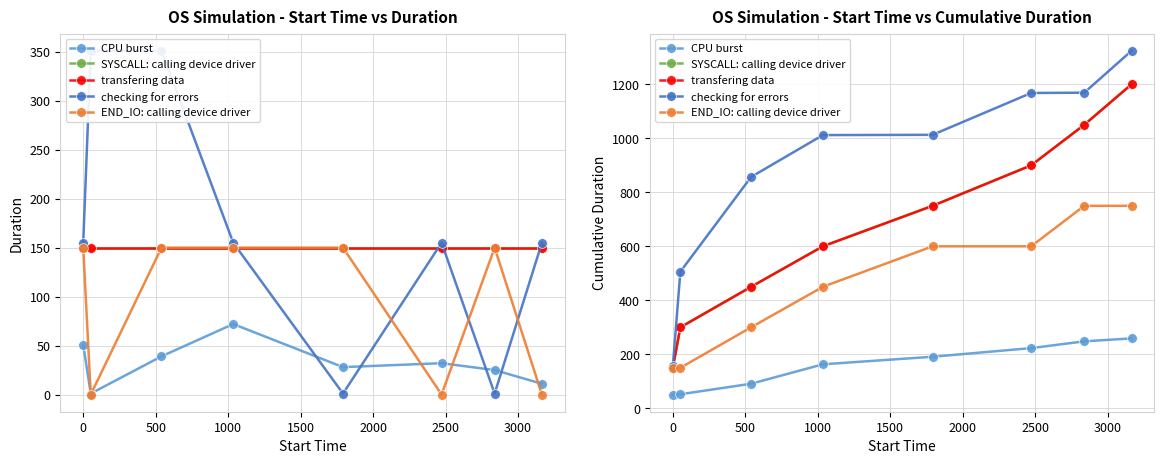

List the series in order of their peak value, lowest first.

CPU burst, END_IO: calling device driver, SYSCALL: calling device driver, transfering data, checking for errors